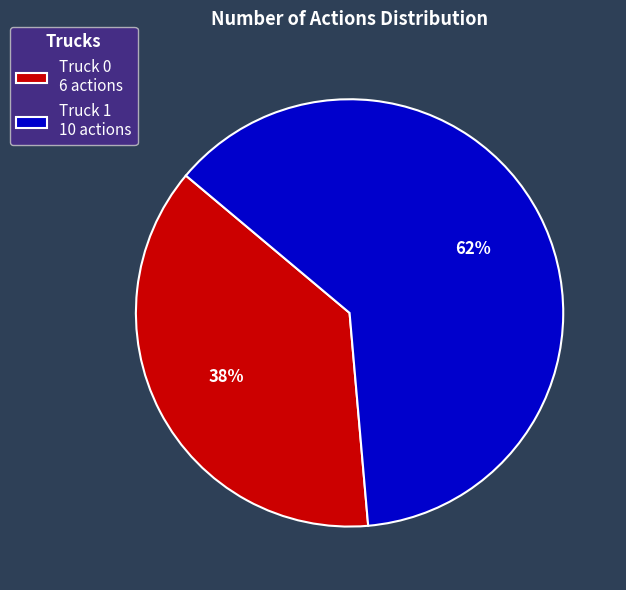

Count the number of slices in the pie.

2